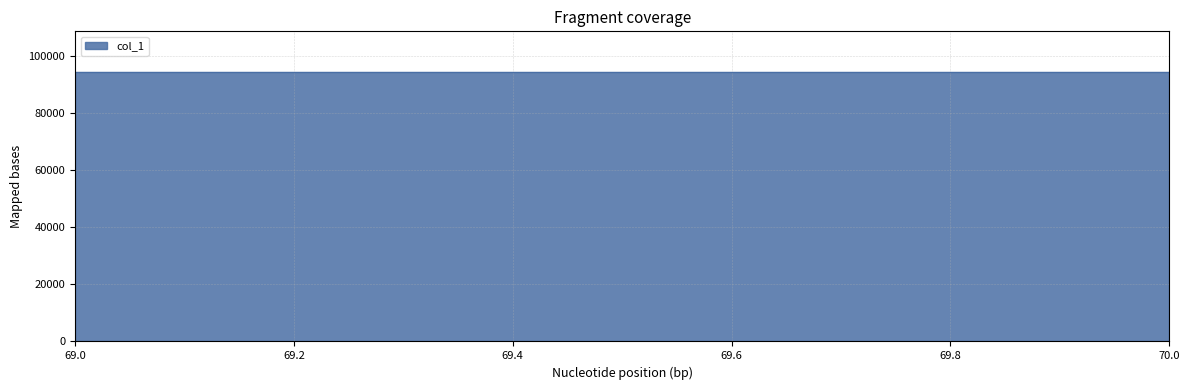

Reading left to right, extract all data points from this chart.

69=94502.8	70=94503.6